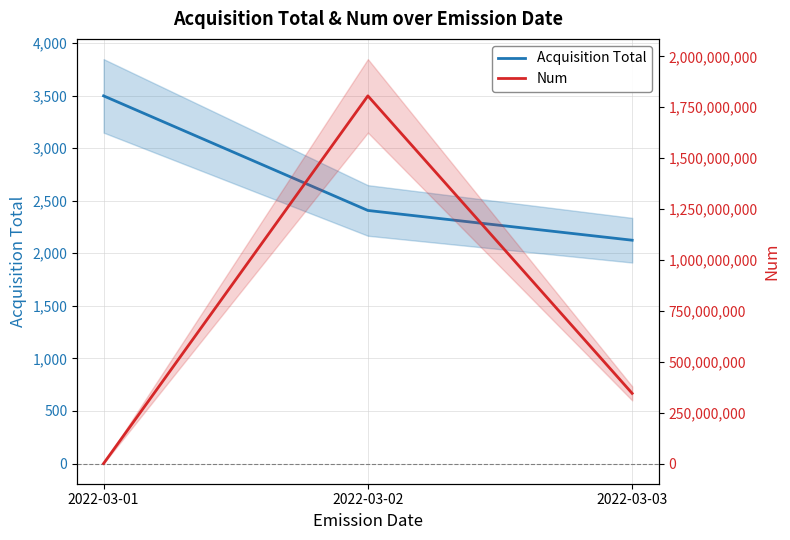

What is the difference between the maximum and minimum values in the Num series?

1805638061